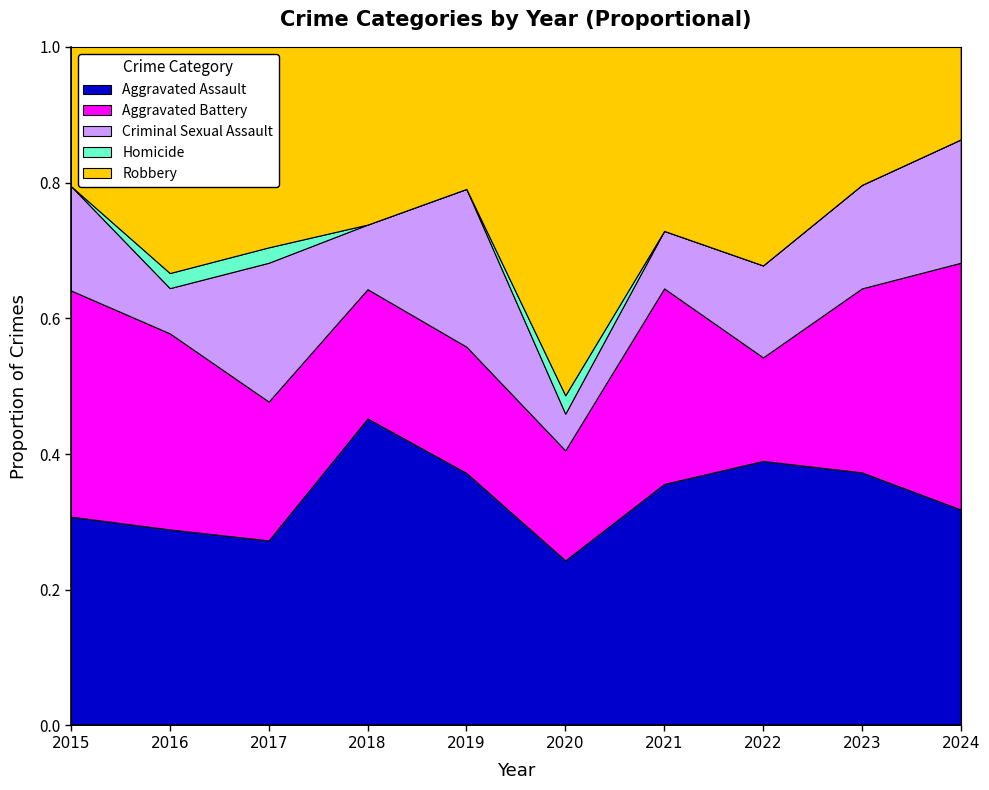

Which category has the lowest value in the Aggravated Assault series?

2020